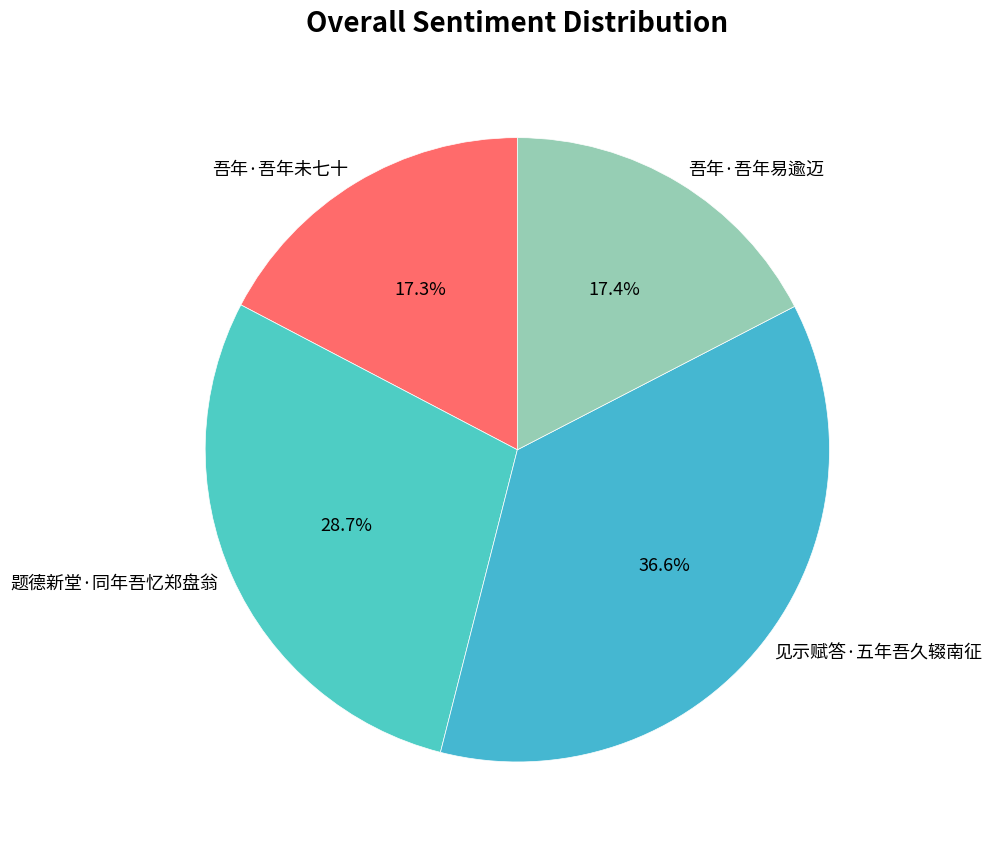

Which has a higher value, 题德新堂·同年吾忆郑盘翁 or 见示赋答·五年吾久辍南征?

见示赋答·五年吾久辍南征